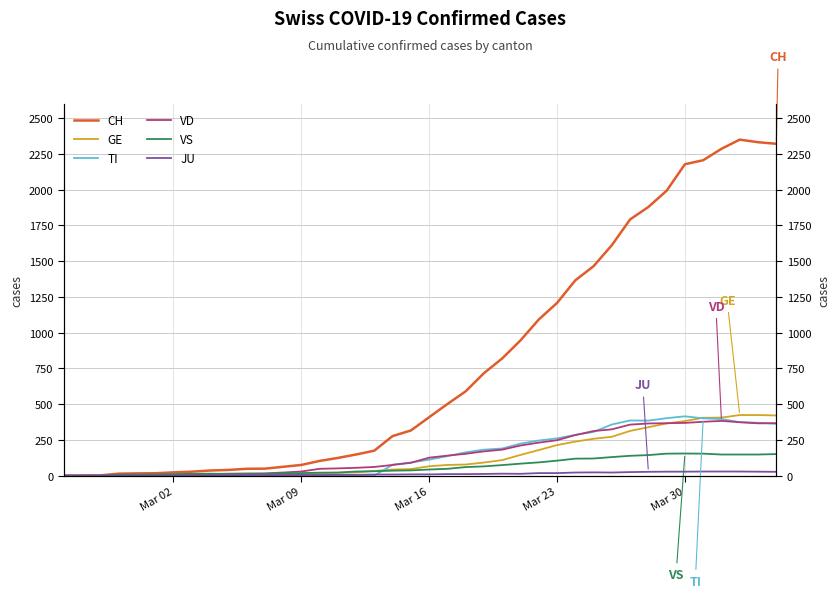

Reading left to right, extract all data points from this chart.

CH: 0	1	2	14	16	17	23	28	36	40	48	49	62	75	103	124	148	175	277	316	409	501	590	717	820	946	1092	1208	1366	1465	1612	1792	1879	1993	2178	2206	2286	2350	2332	2321
GE: 0	1	1	2	3	3	3	4	4	5	7	7	9	13	18	20	23	33	43	46	66	75	78	92	109	145	179	214	238	258	272	313	339	365	382	405	406	424	424	421
TI: 0	0	0	0	0	0	0	0	0	0	0	0	0	0	0	0	0	0	77	92	112	137	163	182	190	224	246	261	285	306	358	386	385	402	415	401	396	374	370	363
VD: 0	0	0	4	4	4	6	8	11	14	15	16	22	29	48	51	55	61	75	90	126	140	153	170	182	211	231	248	284	312	324	357	365	367	369	377	383	374	366	367
VS: 0	0	0	7	7	8	11	13	14	12	13	13	17	18	21	22	29	31	35	37	43	48	60	65	74	84	93	105	119	120	130	139	144	154	155	154	148	148	148	151
JU: 0	0	1	1	1	1	1	1	1	2	5	5	5	5	5	6	6	8	8	9	9	11	11	12	14	13	18	18	22	23	22	25	27	28	28	29	29	29	28	27